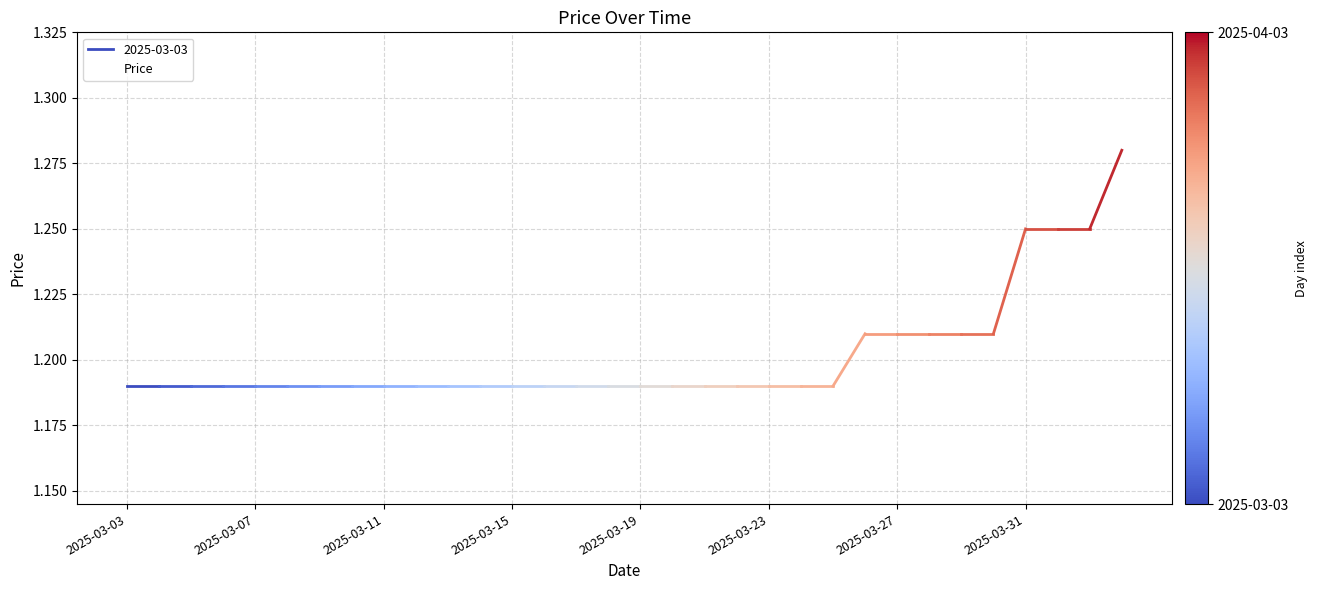

Which has a higher value, 22 or 14?

22